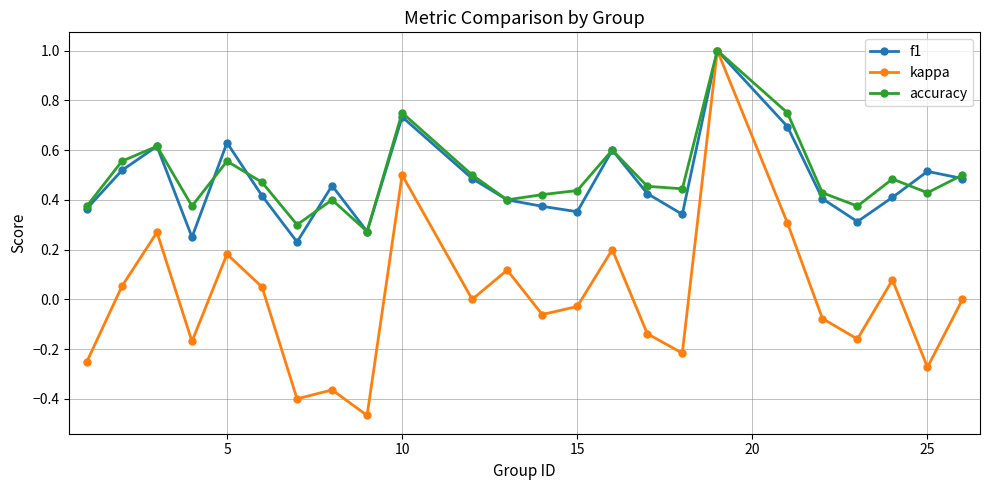

In kappa, how many points are lower than both neighbors (excluding endpoints)?

8